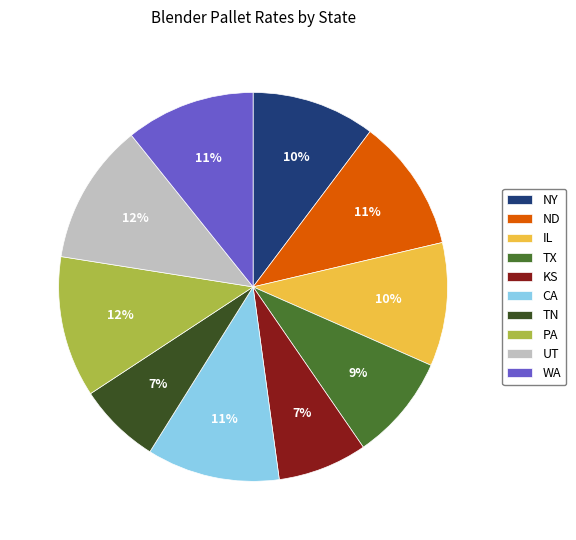

How many segments does this pie chart have?

10